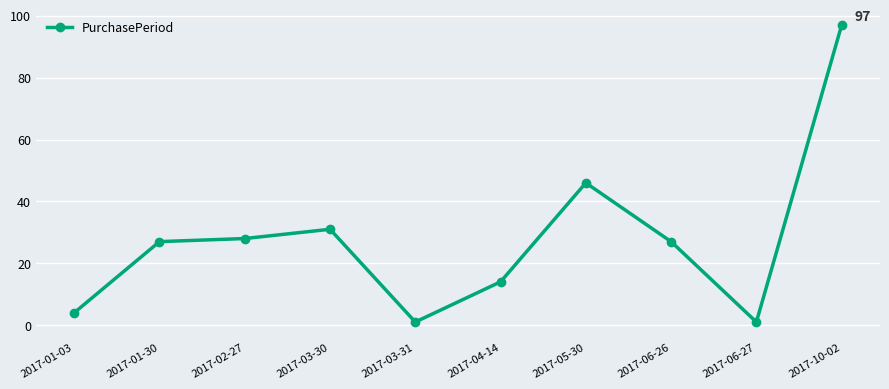

The value at 2017-04-14 is 14. True or false?

True